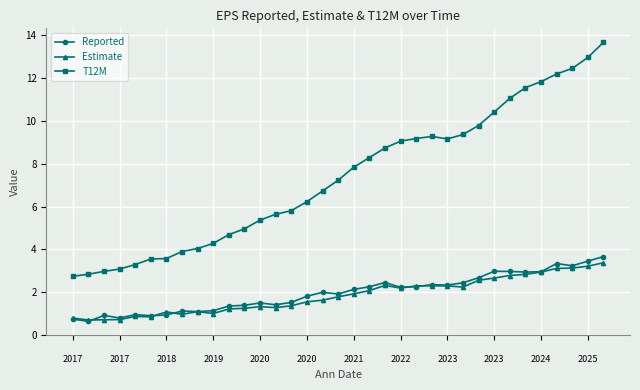

True or false: Reported has more than 2 points higher than both neighbors.

True